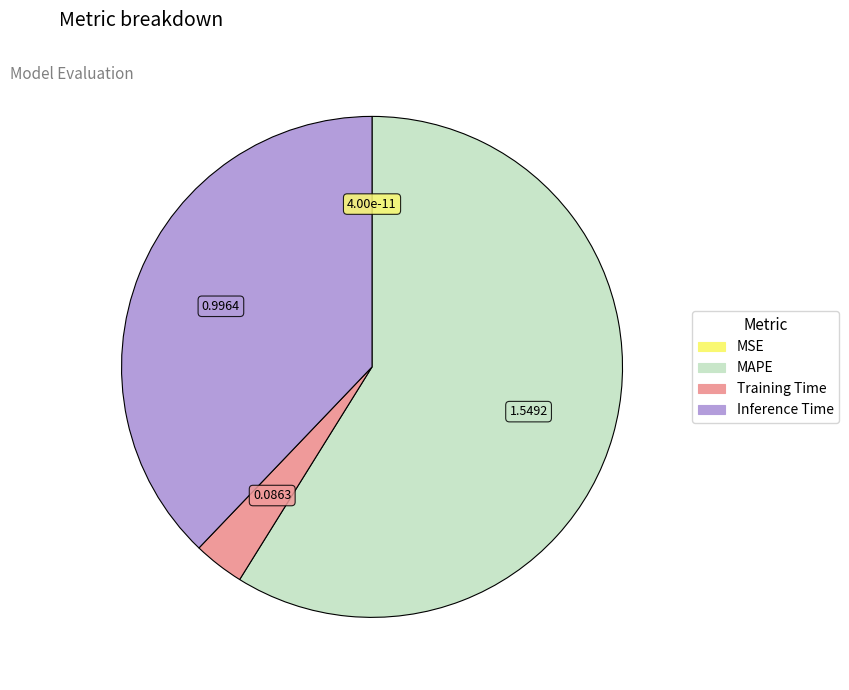

Is there a majority slice in this chart?

Yes